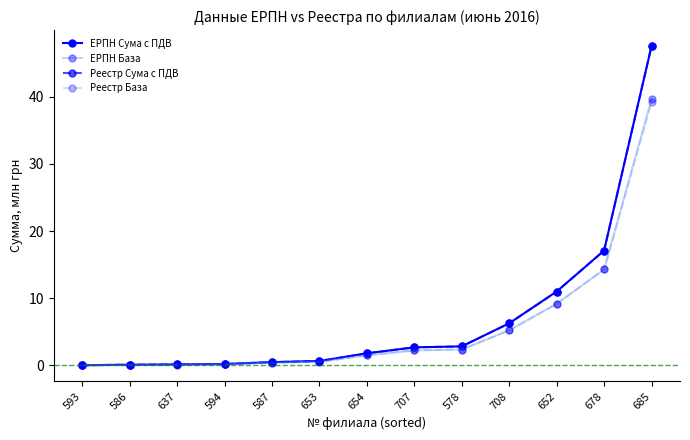

What is the value of the ЕРПН Сума с ПДВ point at the 12th from the left?

17.1